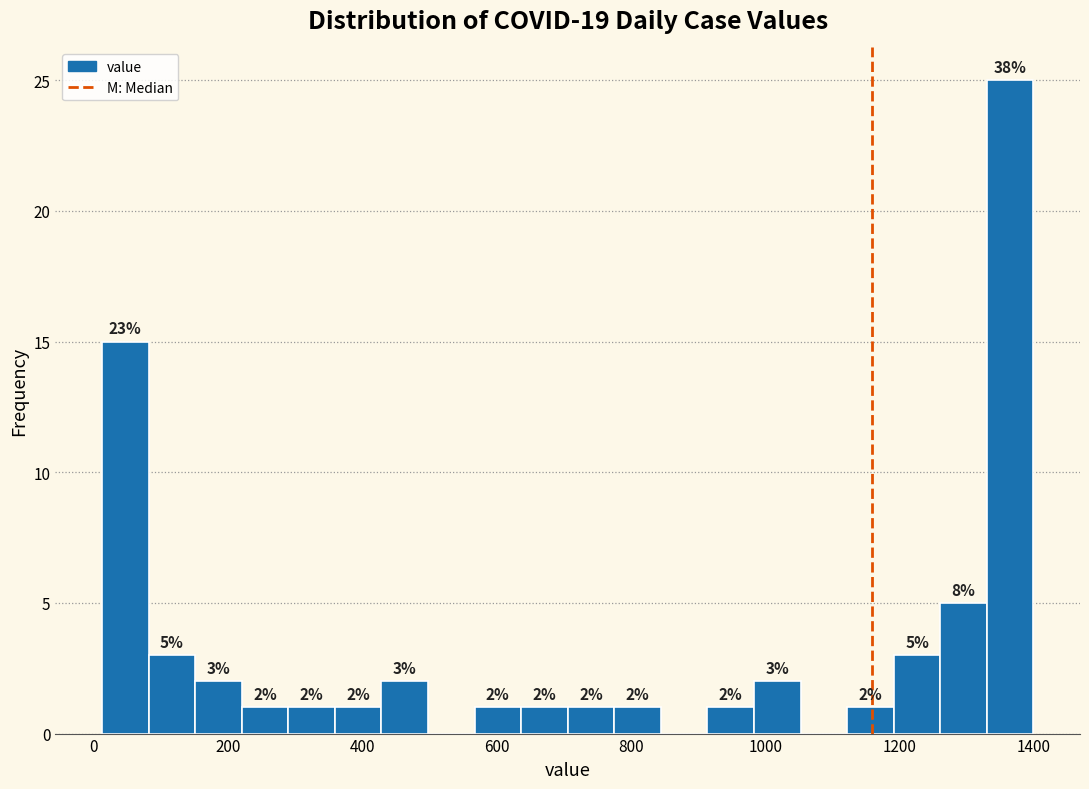

Read against the x-axis, roughly where is the centre of the tallest bar?

1360